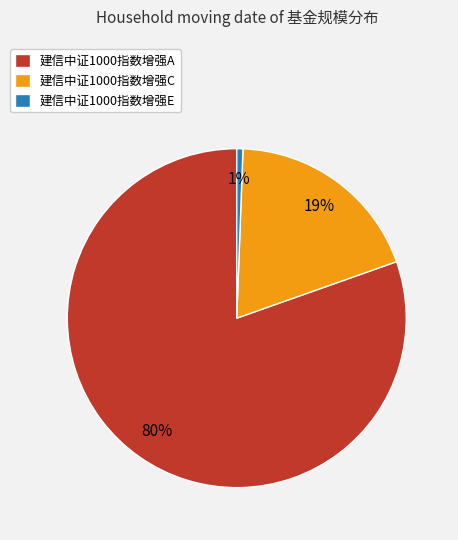

The 建信中证1000指数增强E slice represents 11% of the pie. True or false?

False